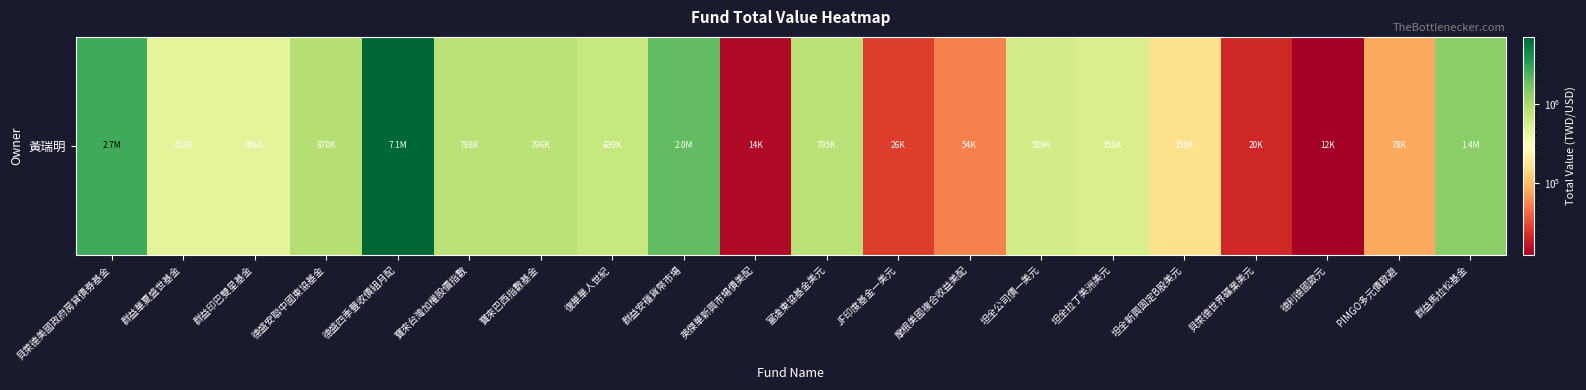

What is the difference between the maximum and second lowest values?

7121733.0